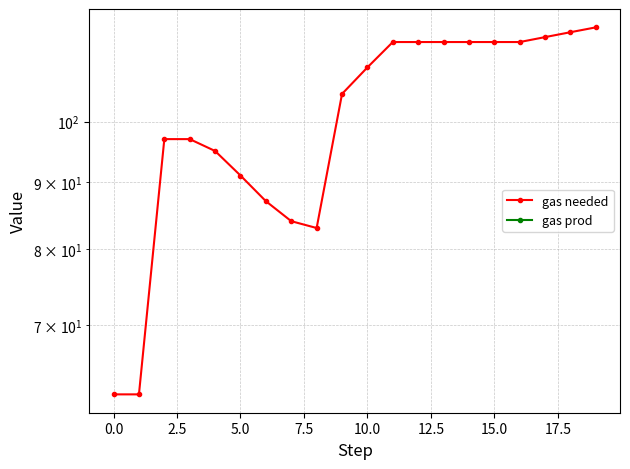

What is the label of the 1st point from the right?

19